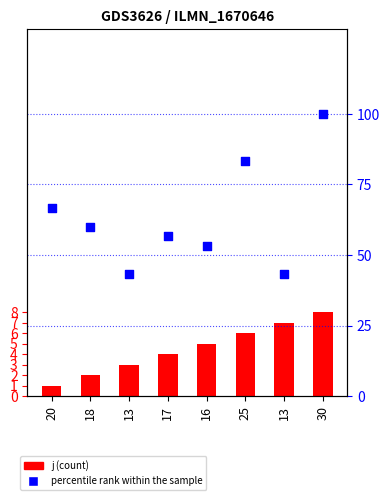

Which series contains the lowest Y value?

j